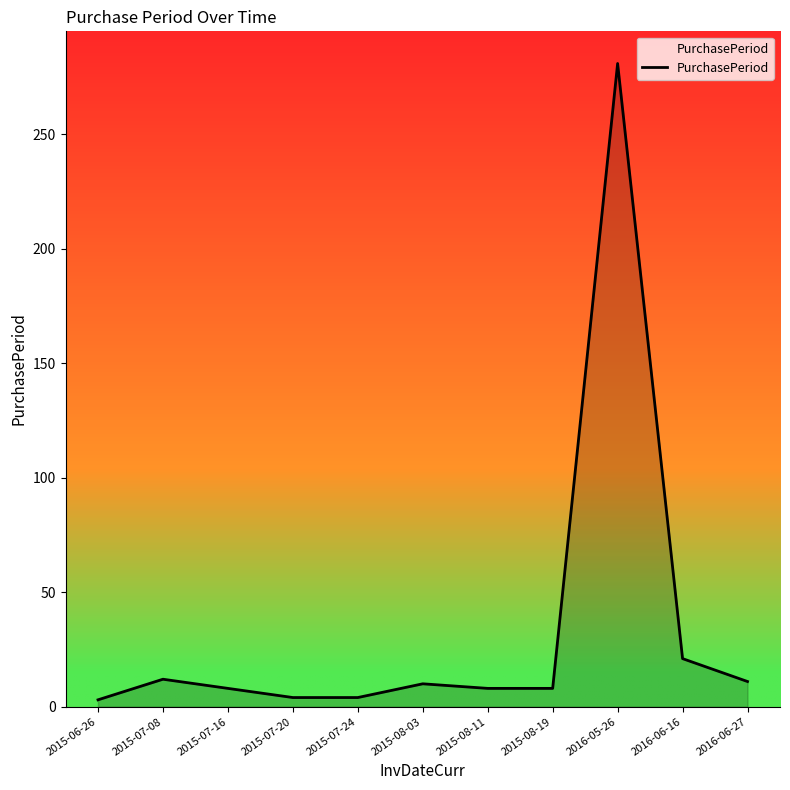

The value at 2015-07-08 is 12. True or false?

True